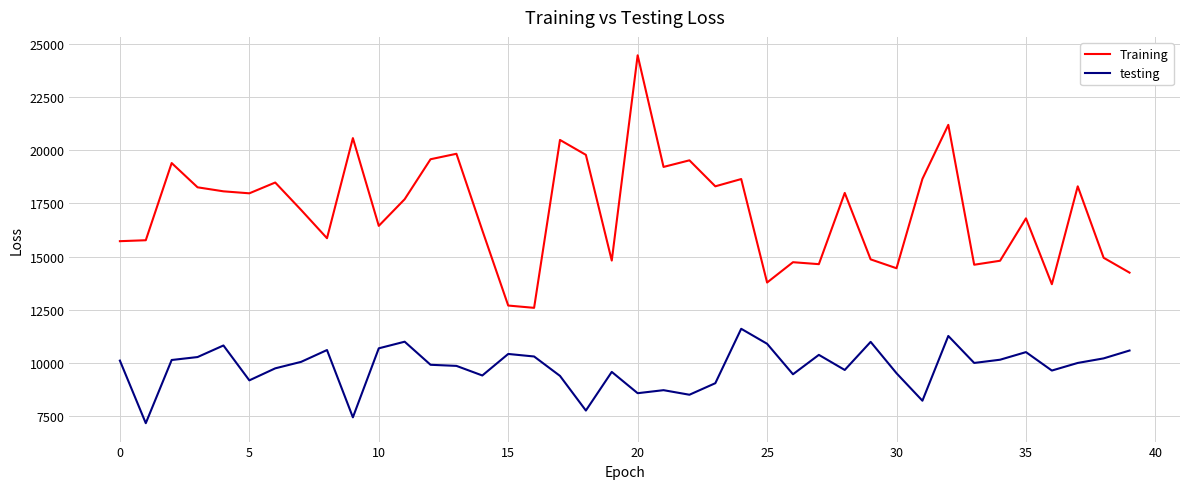

True or false: Training and testing cross at least once.

False